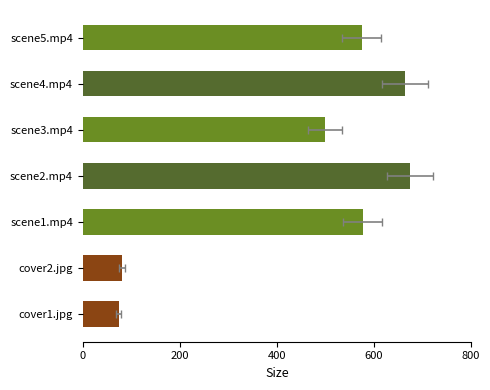

What is the sum of all values?

3145.2